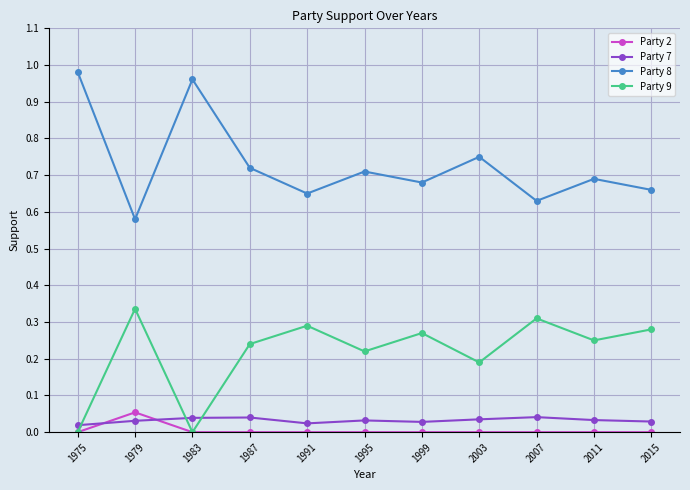

The value of Party 7 at 2015 is 0.1. True or false?

False